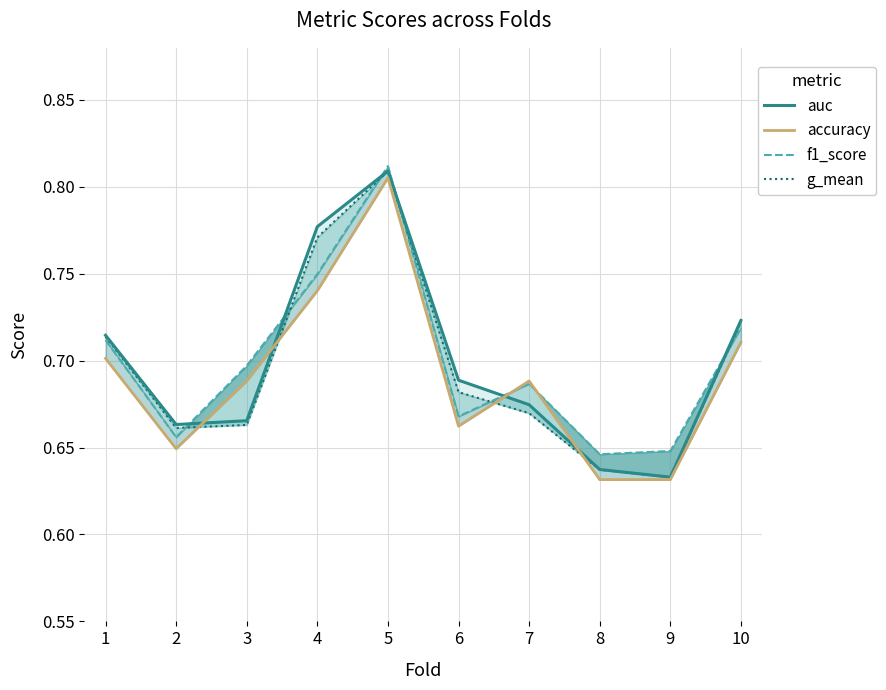

The f1_score series shows 0.7 at 10. True or false?

True